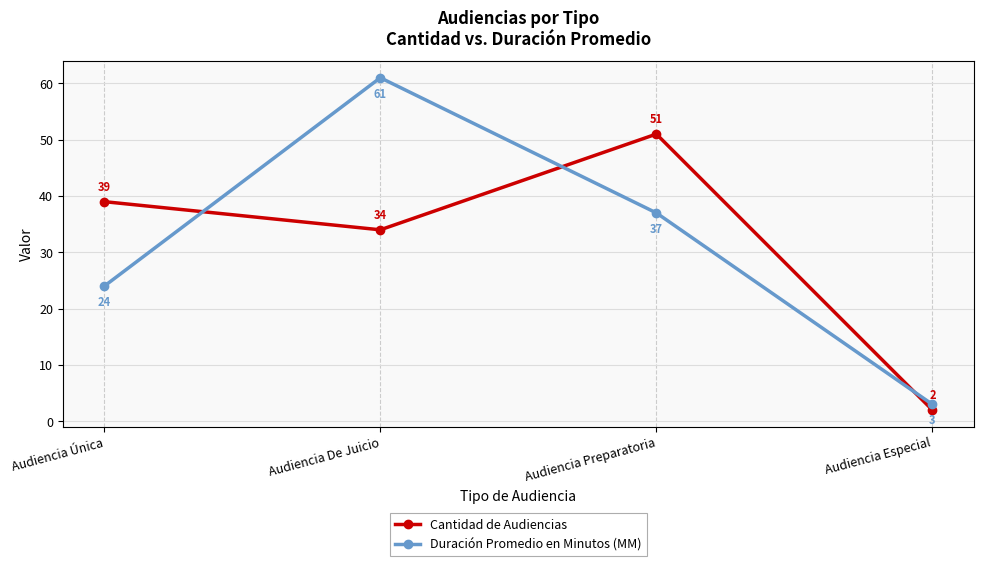

How many times do Cantidad de Audiencias and Duración Promedio en Minutos (MM) cross each other?

3